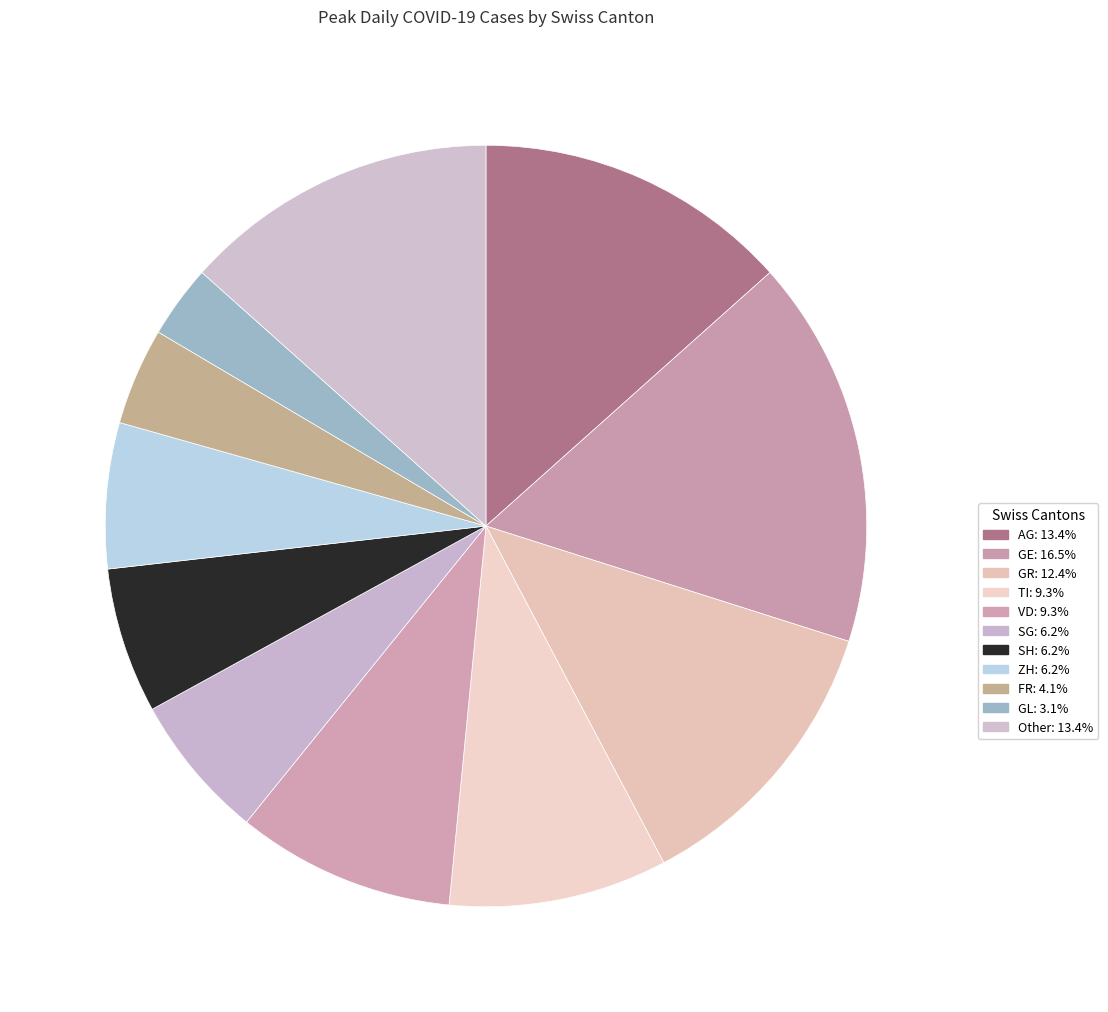

Count the number of slices in the pie.

11